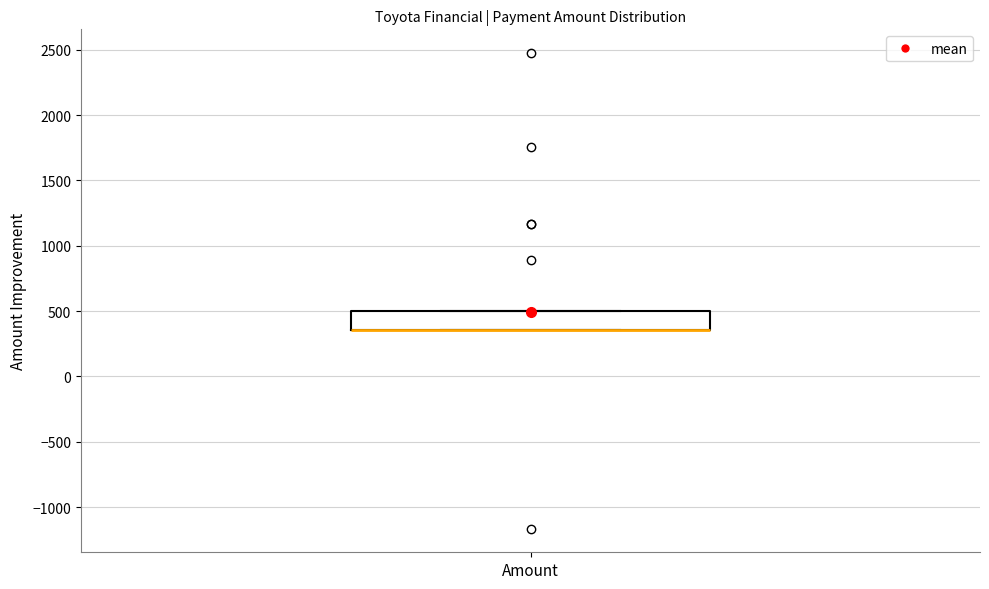

Transcribe this box plot: give where the median line is, the range the box spans, and where the two whiskers end, as read against the y-axis. The values are not printed on the chart, so give them approximately, as read against the axis.

median 350 (drawn on the box's lower edge), box 350 to 500, whiskers 350 to 500